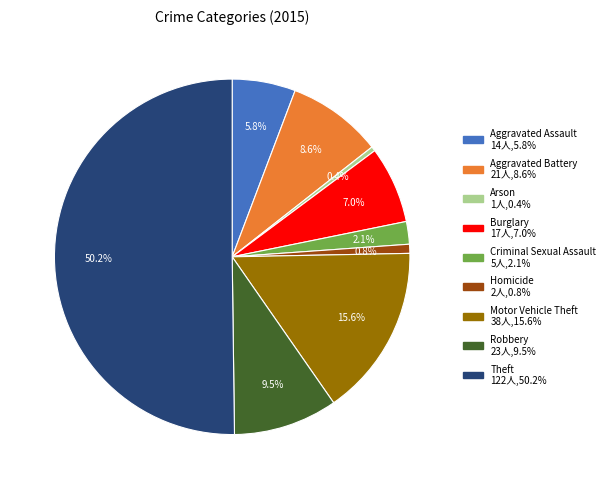

To the nearest percent, what is the difference between the Burglary and Aggravated Assault slice percentages?

1%